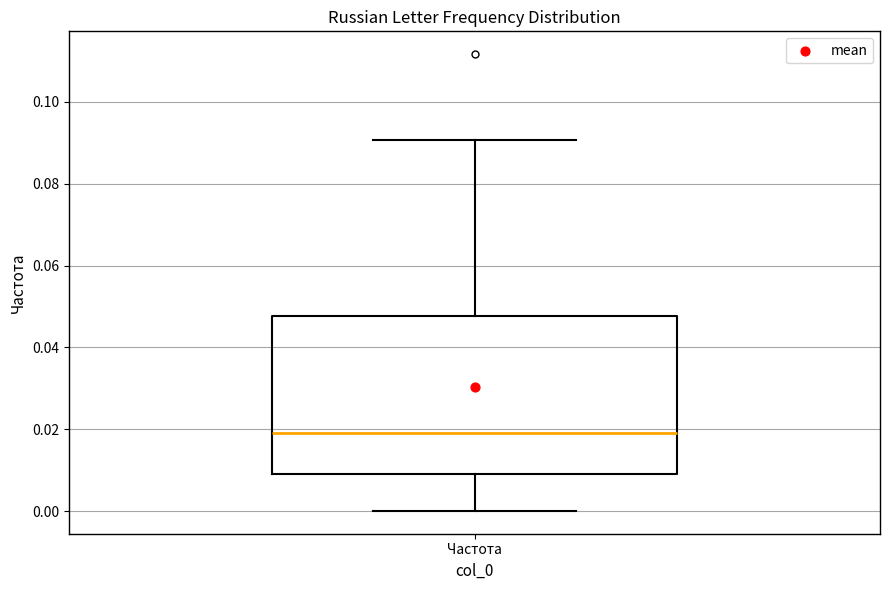

Read this box plot against the y-axis: the position of the median line, the range covered by the box, and the ends of both whiskers. The values are not printed on the chart, so give them approximately, as read against the axis.

median 0.020, box 0.010 to 0.048, whiskers 0.000 to 0.090